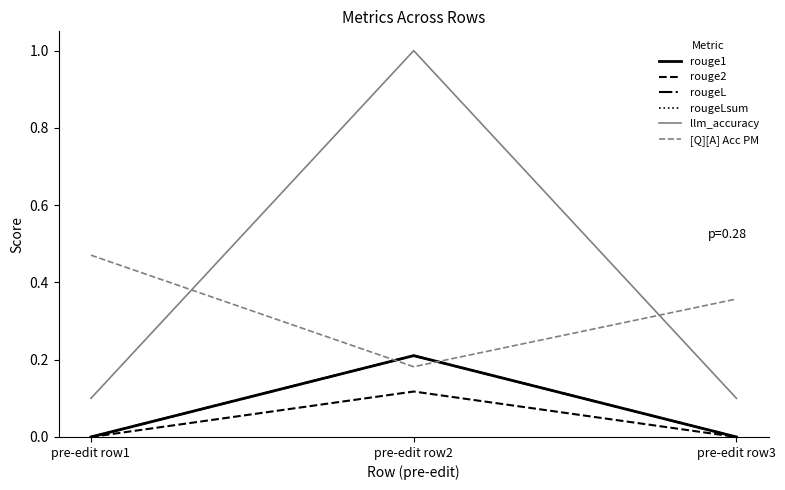

Does the chart have visible grid lines?

No